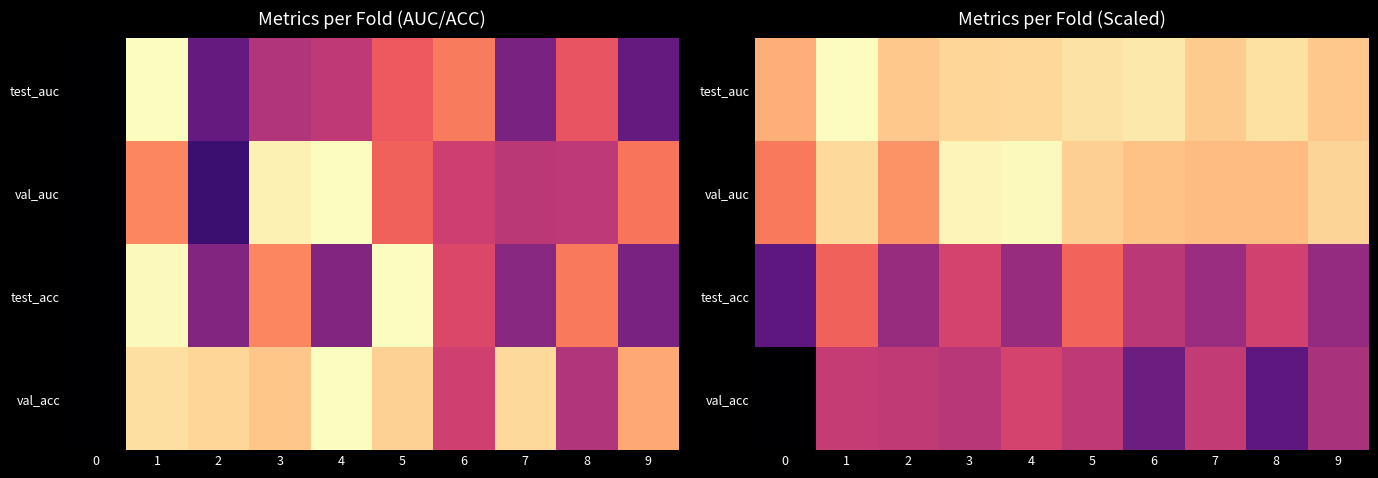

Is it true that val_acc equals 0.3 at 2?

False